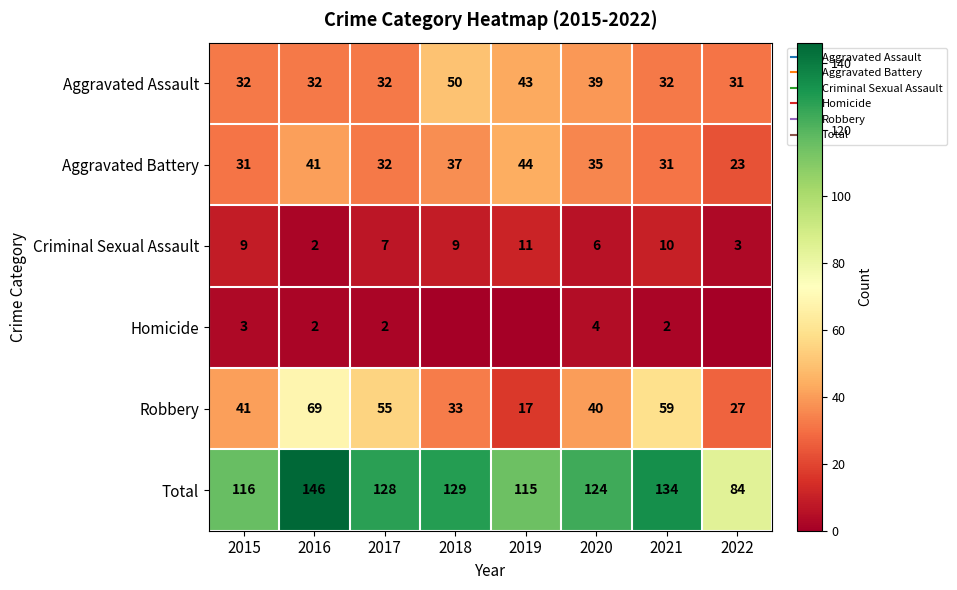

Between 2018 and 2020, which series saw the biggest shift?

Aggravated Assault